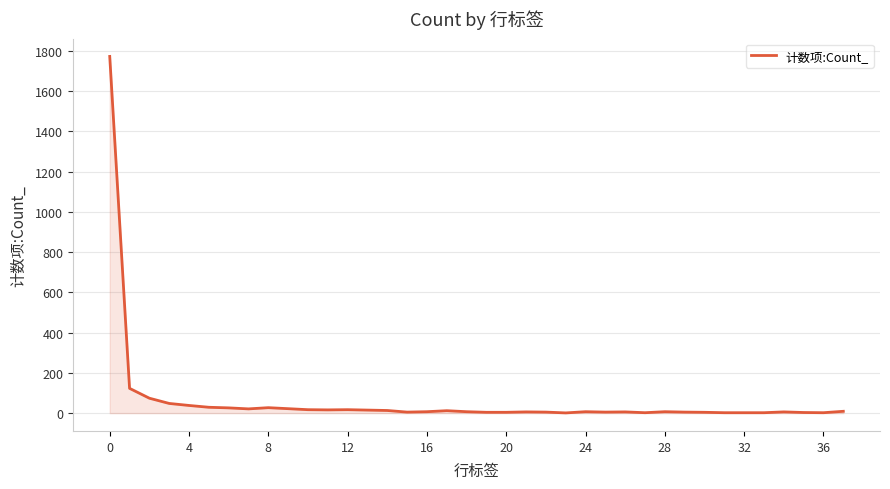

What is the greatest value displayed?

1772